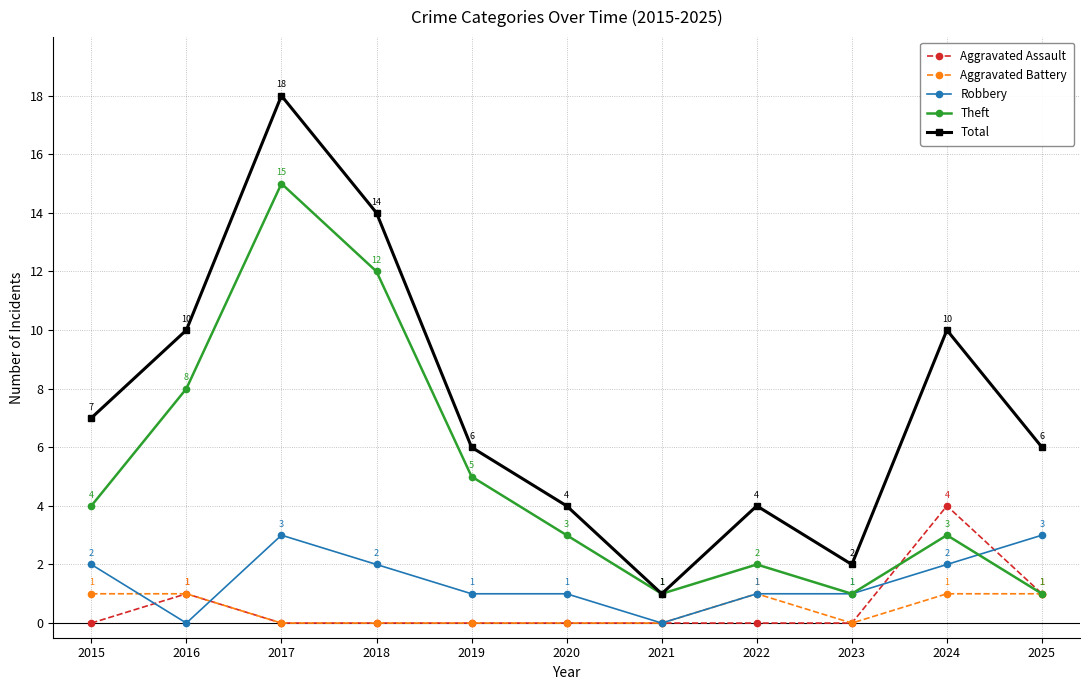

Is it true that Robbery equals 1 at 2016?

False